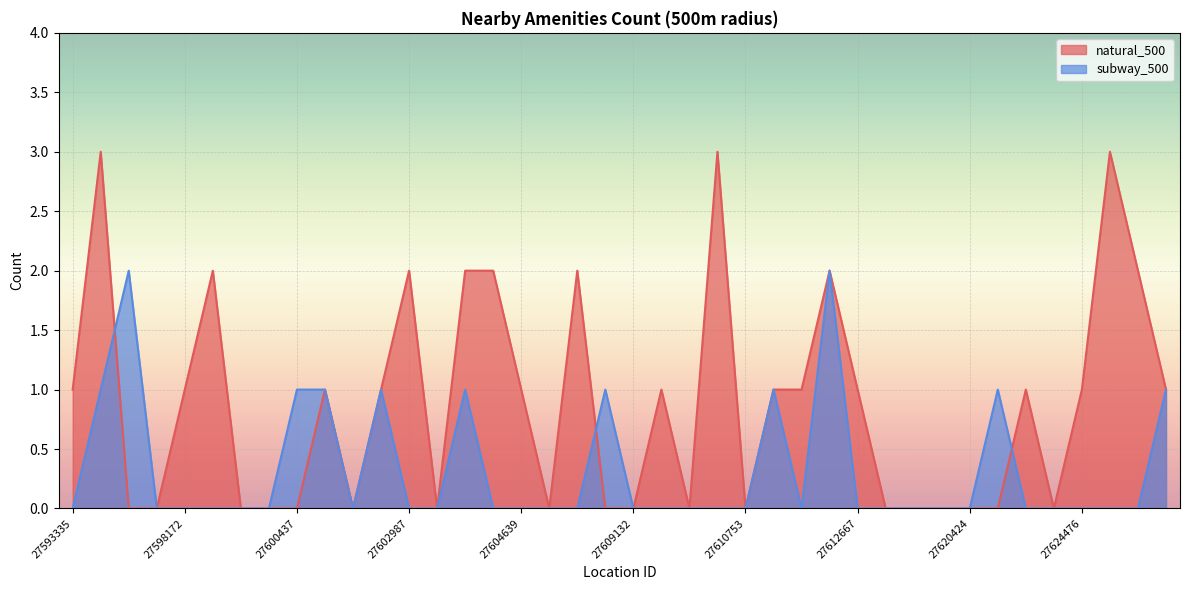

Which series has the largest range (max minus min)?

natural_500